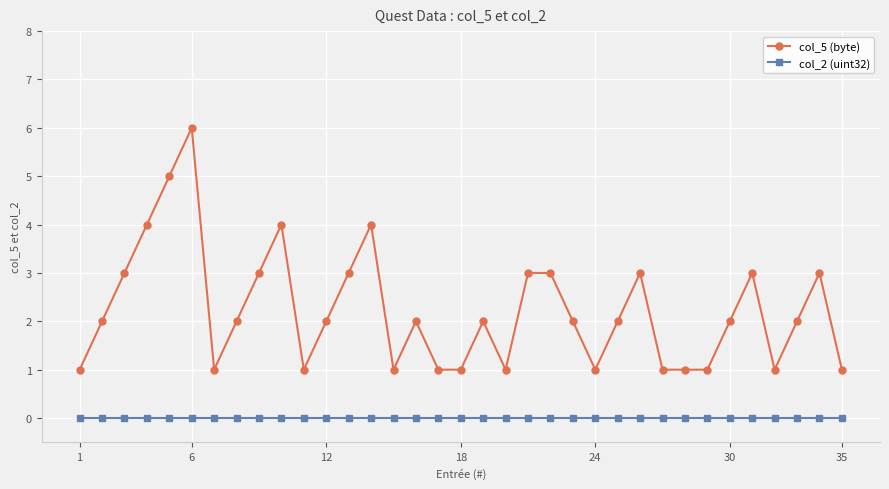

True or false: col_2 (uint32) and col_5 (byte) cross at least once.

False